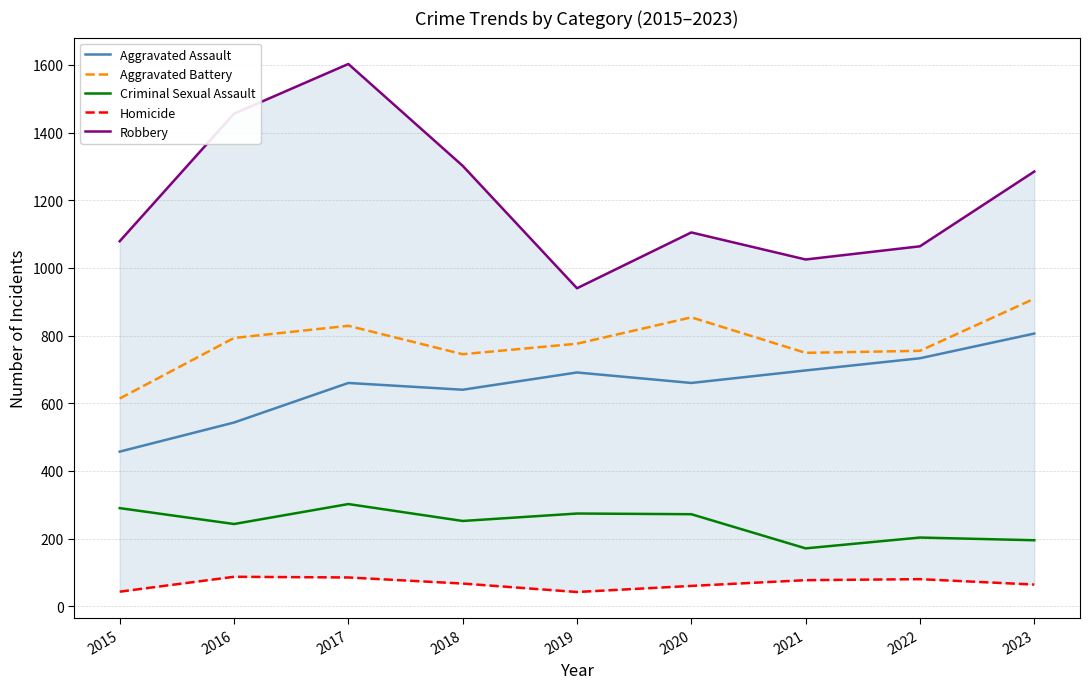

True or false: Homicide and Aggravated Assault cross at least once.

False